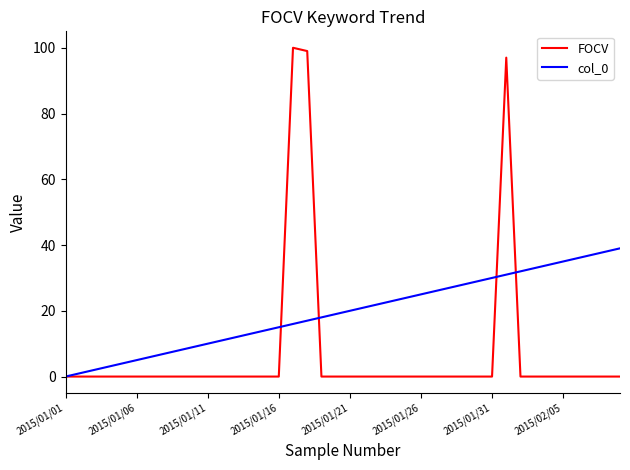

In FOCV, how many points are higher than both neighbors (excluding endpoints)?

2